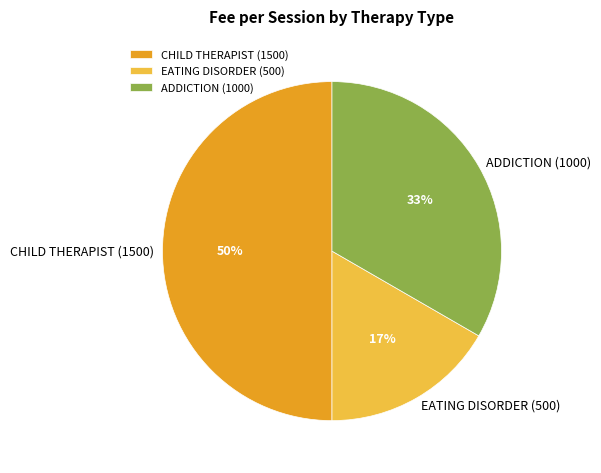

Does EATING DISORDER (500) represent more than half of the total?

No